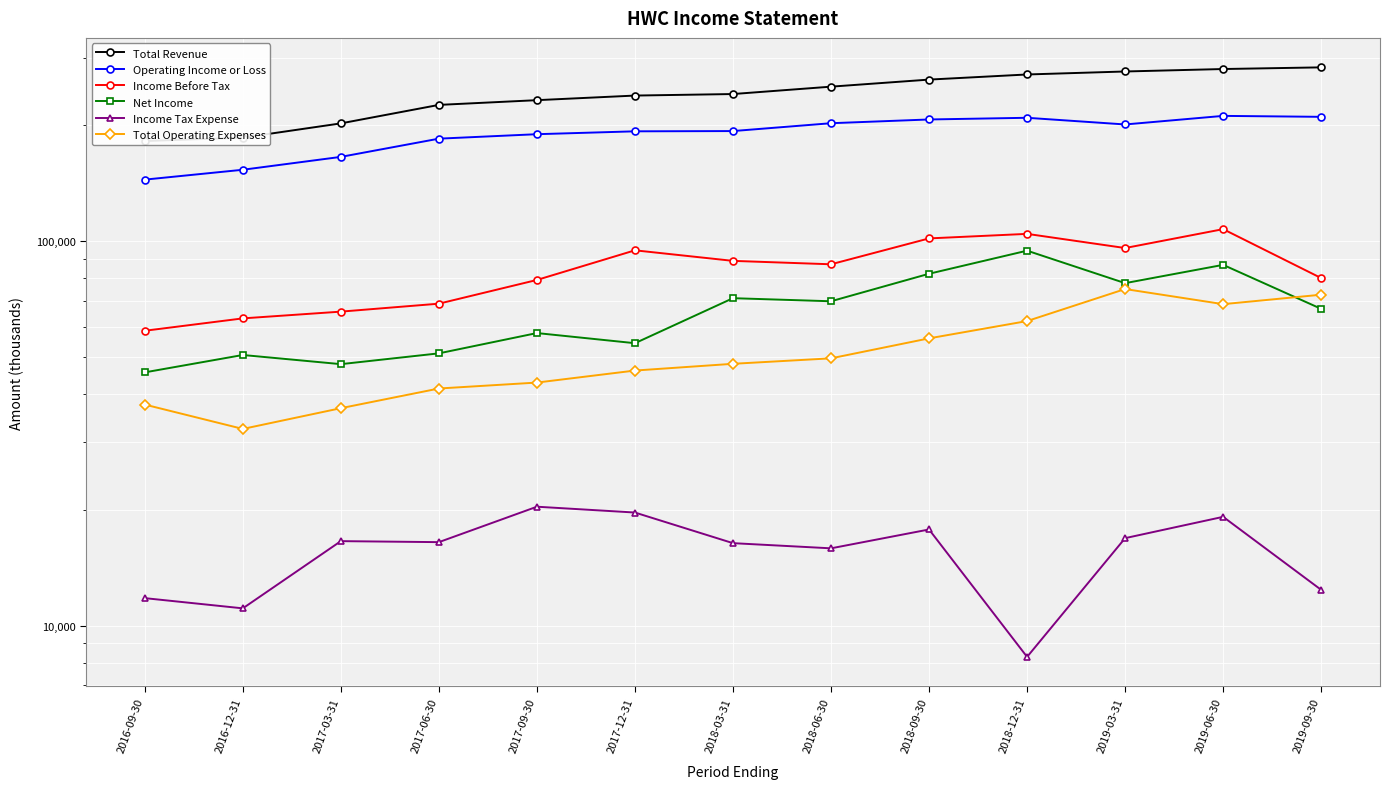

True or false: Income Before Tax has a value of 88900 at 2018-03-31.

True